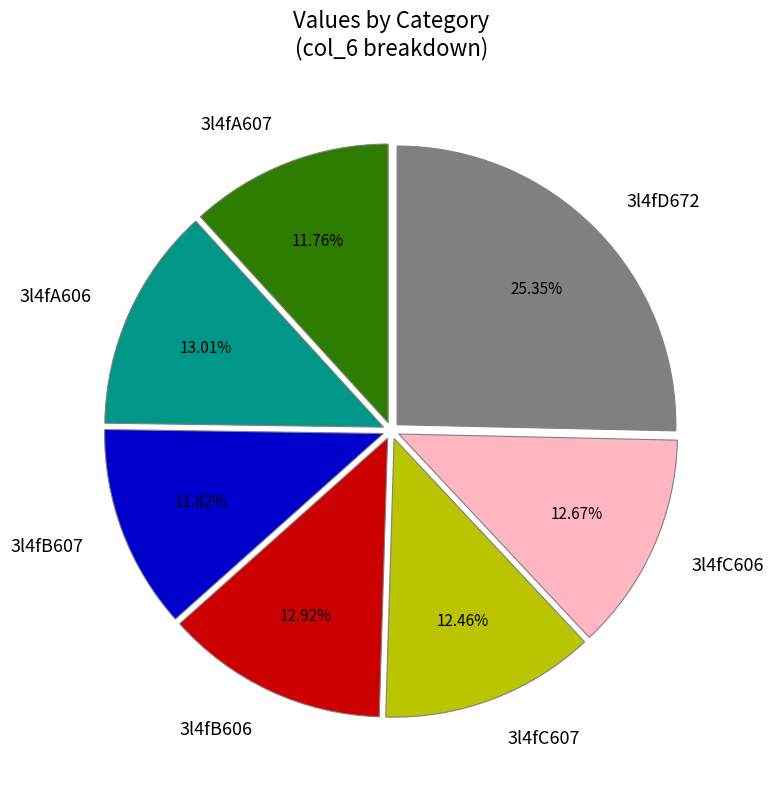

What percentage is the 3l4fC607 slice, to the nearest percent?

12%